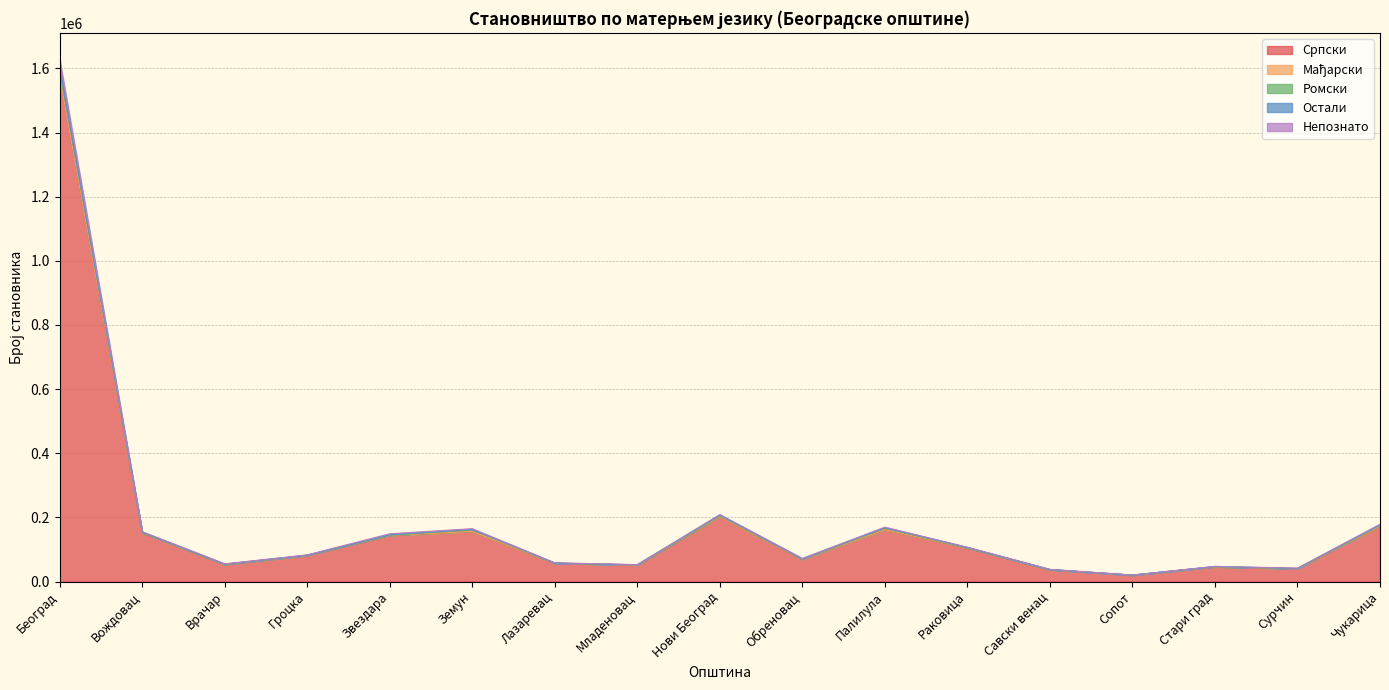

Which category has the highest value in the Српски series?

Београд